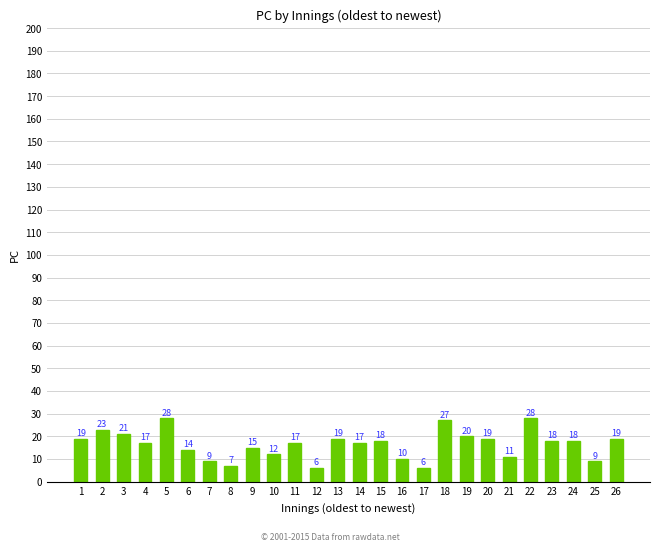

What is the average value?

16